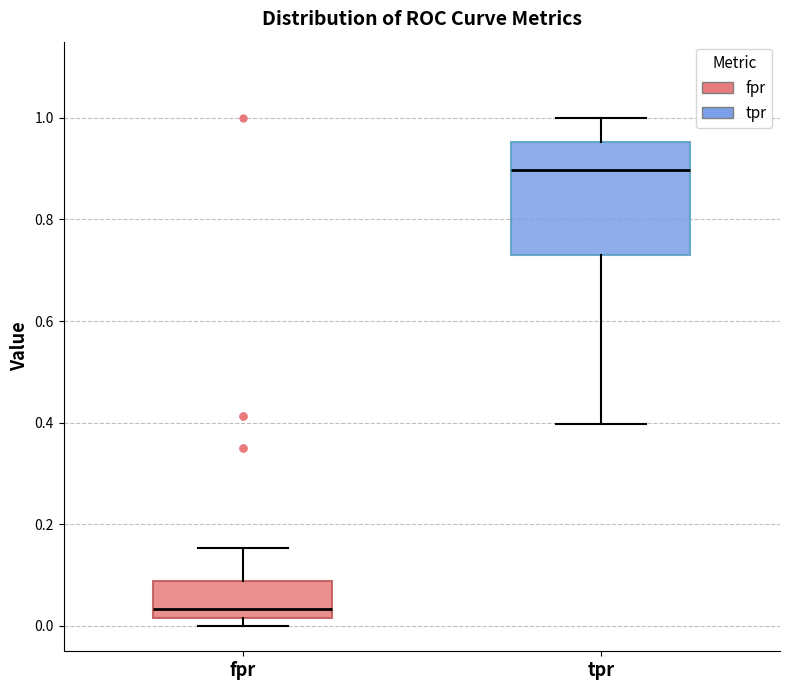

Which box's median line is the lowest?

fpr